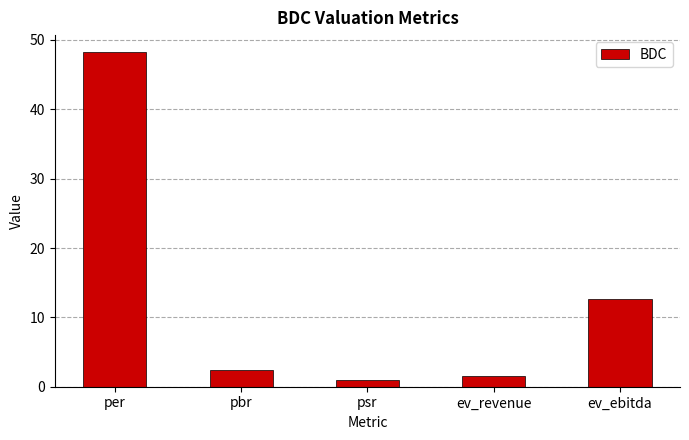

Rank the categories by value from highest to lowest.

per, ev_ebitda, pbr, ev_revenue, psr